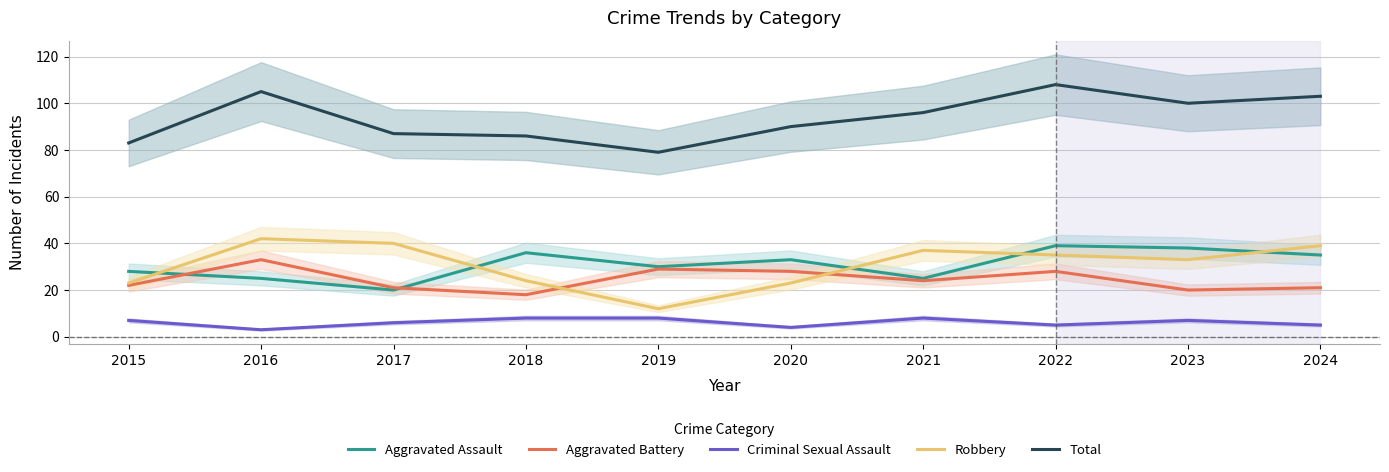

True or false: Robbery and Total intersect in this chart.

False